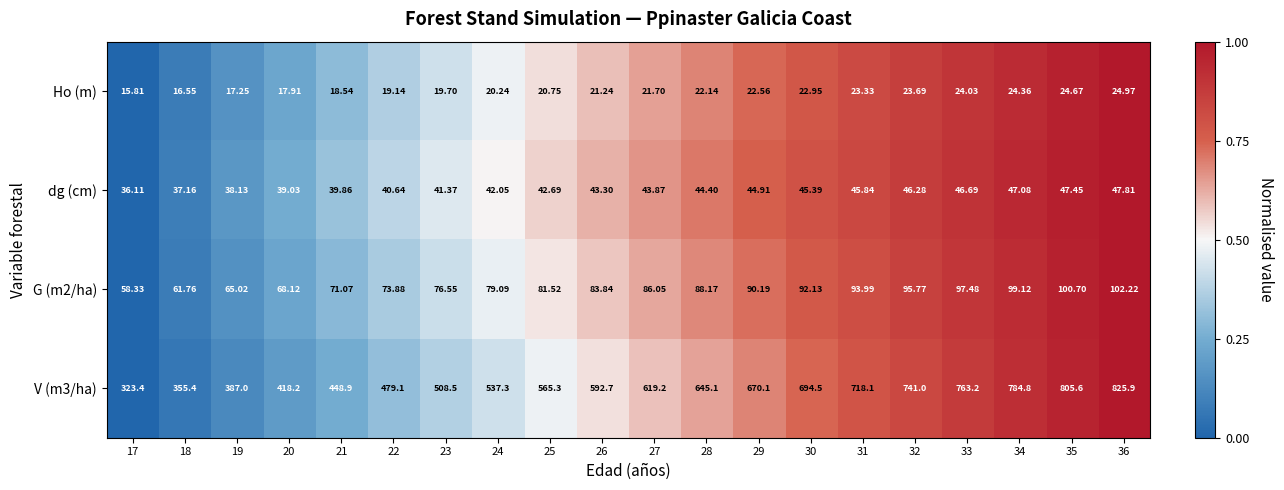

What is the maximum value shown in the chart?

825.9